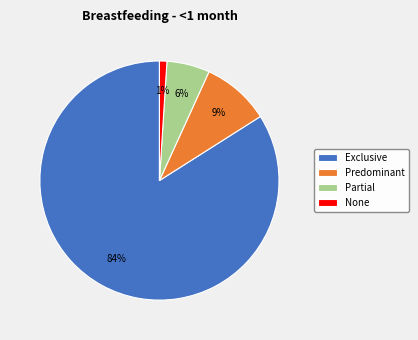

To the nearest percent, what is the difference between the Partial and Exclusive slice percentages?

78%